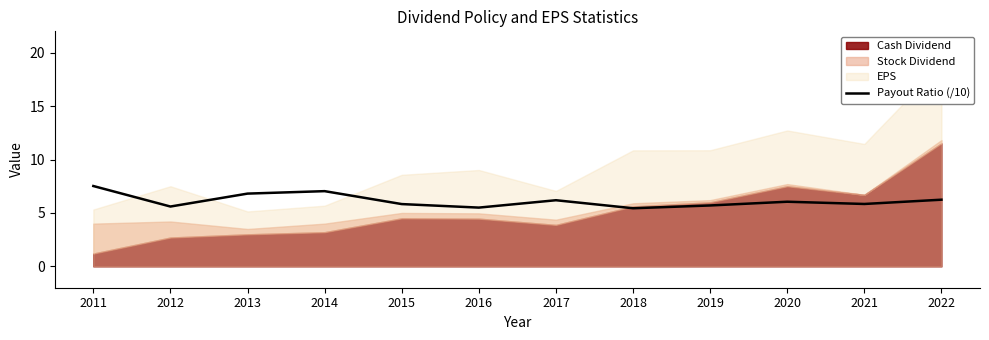

What is the minimum value for Payout Ratio (/10)?

5.4